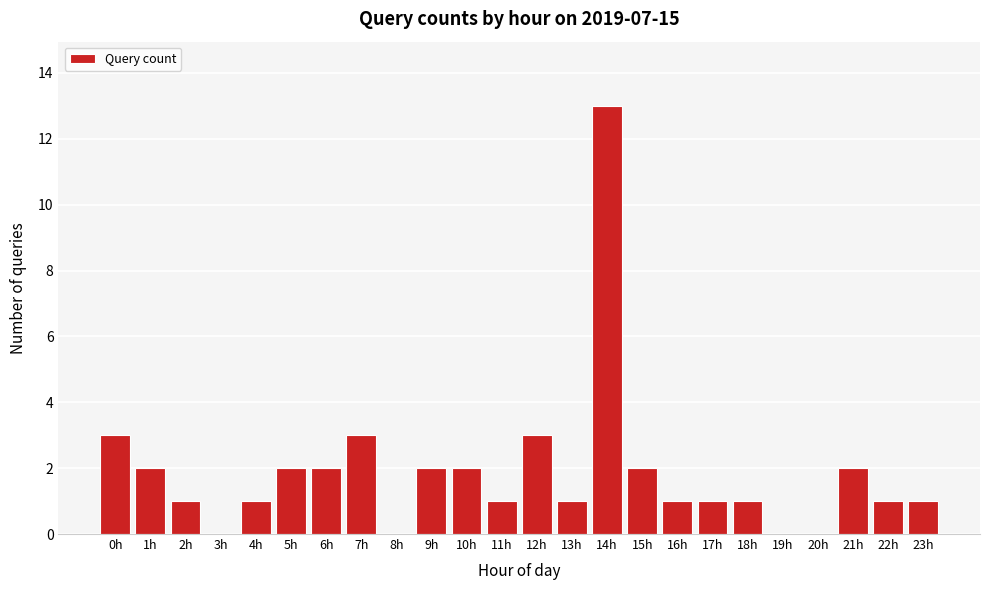

Reading left to right, extract all data points from this chart.

0h=3	1h=2	2h=1	3h=0	4h=1	5h=2	6h=2	7h=3	8h=0	9h=2	10h=2	11h=1	12h=3	13h=1	14h=13	15h=2	16h=1	17h=1	18h=1	19h=0	20h=0	21h=2	22h=1	23h=1